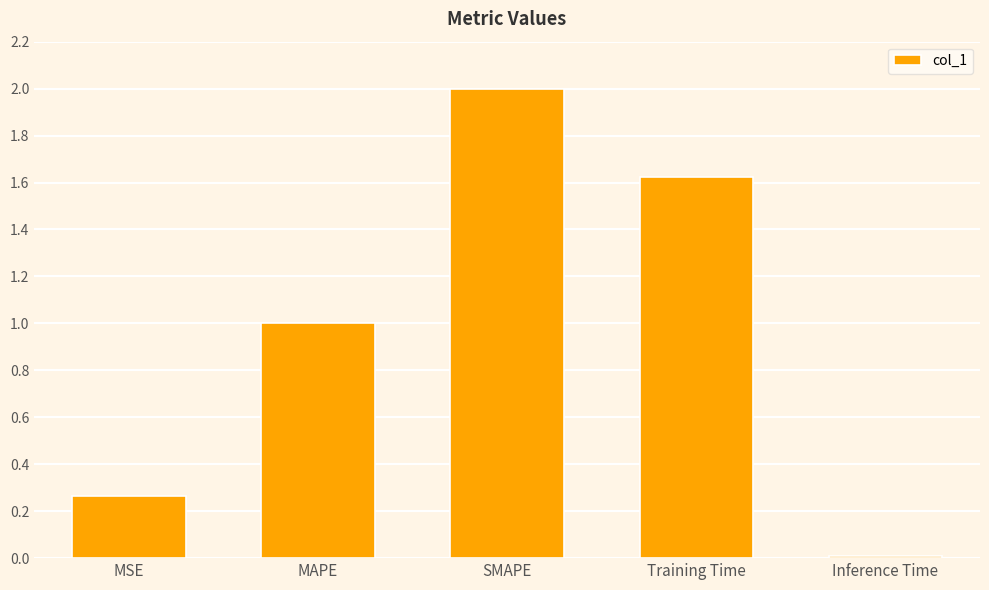

What is the difference between the maximum and minimum values?

2.0